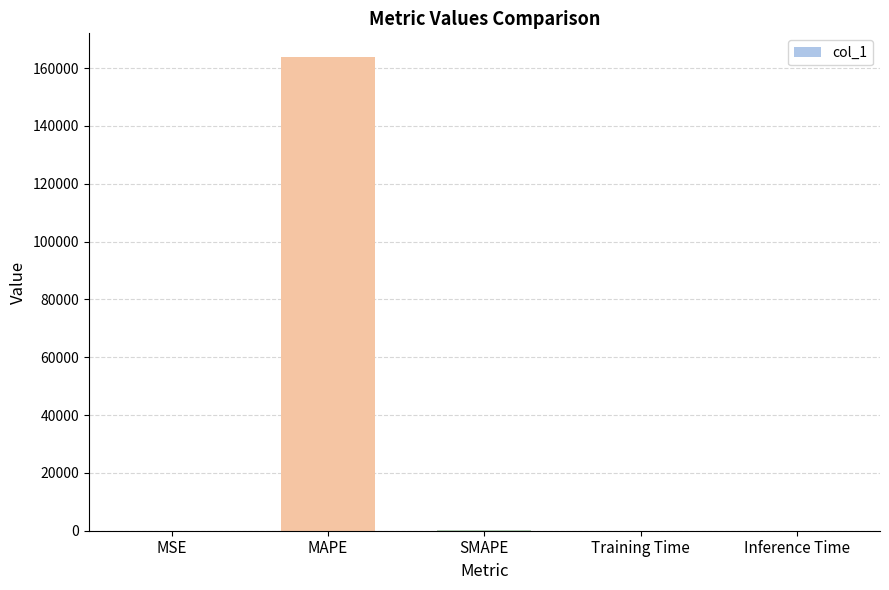

Between MAPE and MSE, which is larger?

MAPE